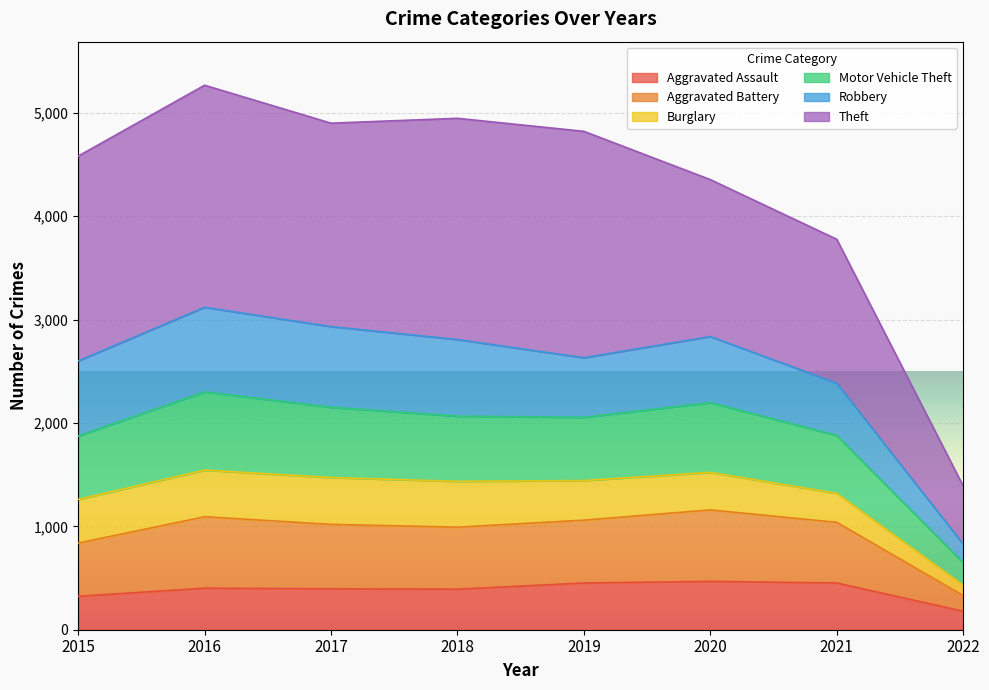

The Motor Vehicle Theft series shows 3861 at 2018. True or false?

False